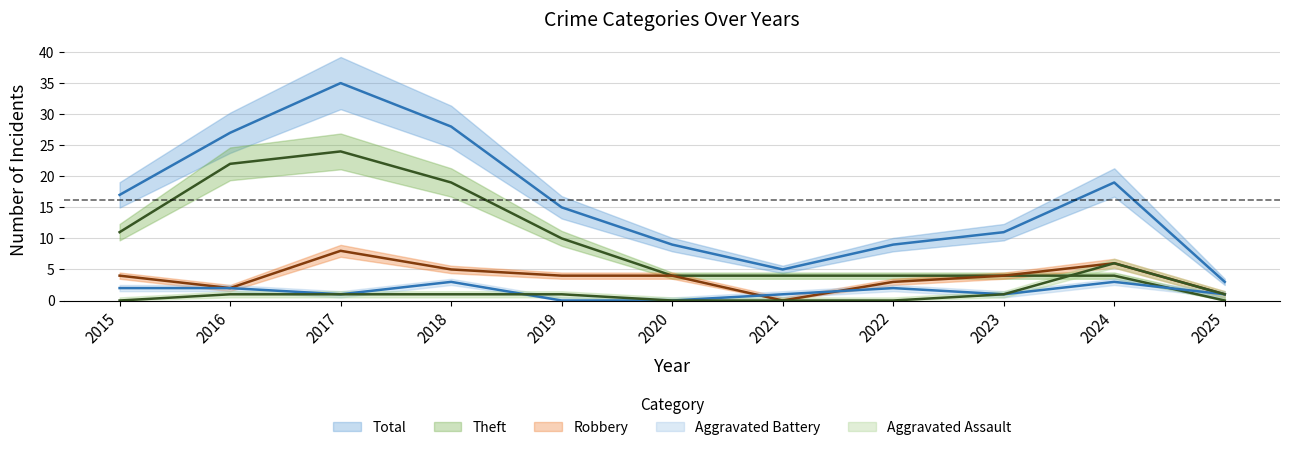

Which category has the lowest value in the Total series?

2025